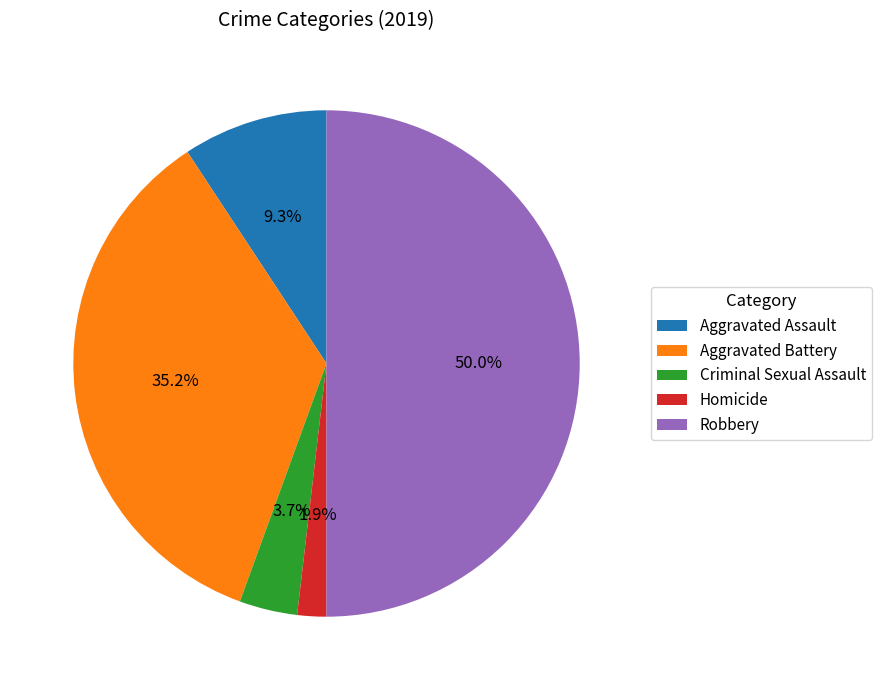

Which slice is the smallest?

Homicide